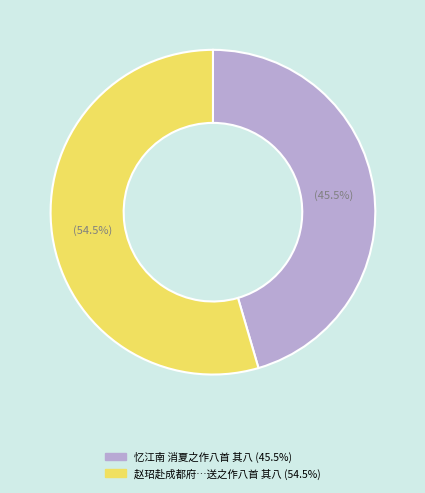

Count the number of slices in the pie.

2